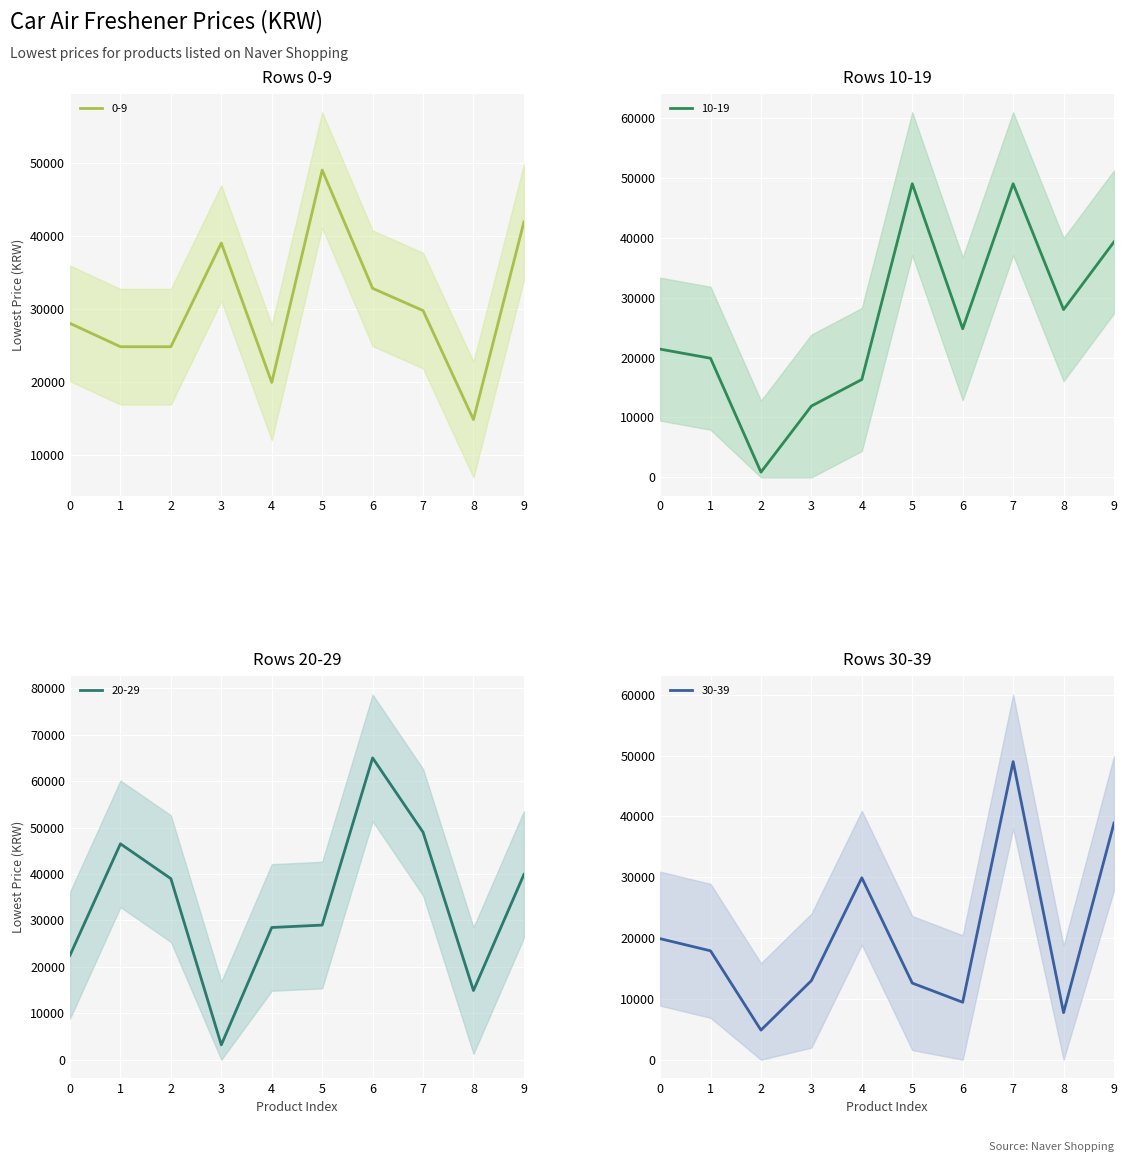

How many data points does each series have?

10